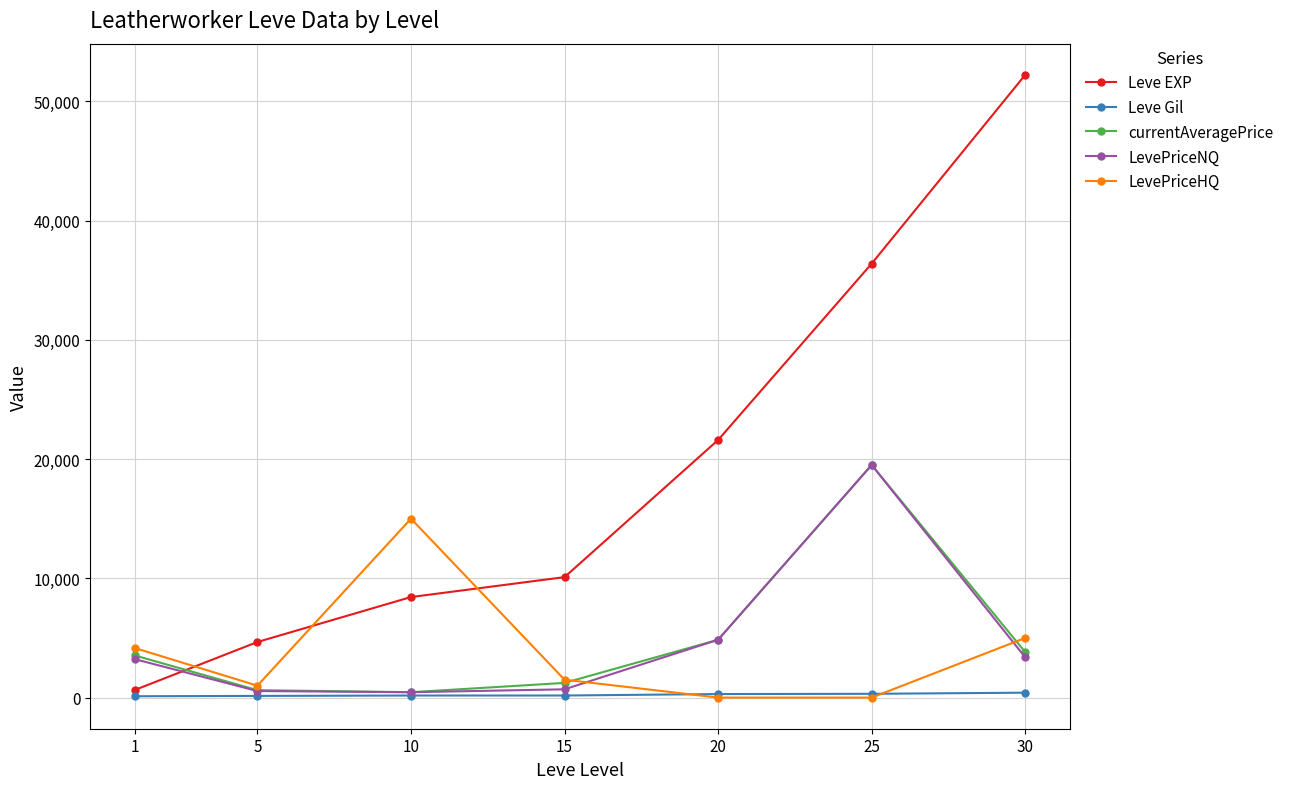

What is the highest value of the Leve EXP series?

52220.0